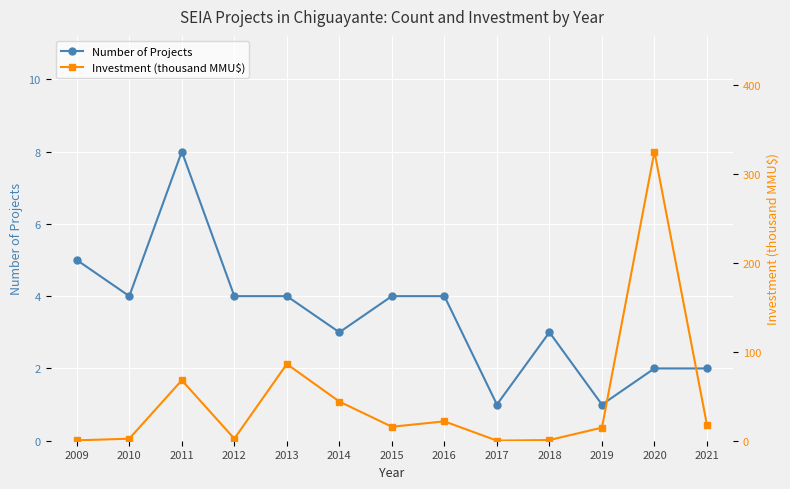

Which category has the highest value across all series?

2020